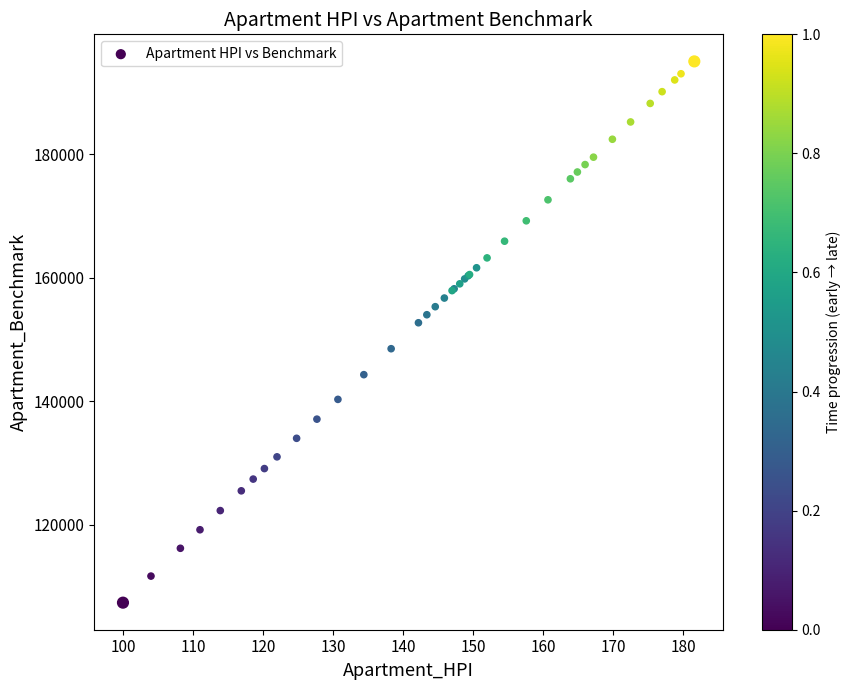

What Y value in the scatter plot is closest to 151200?

152700